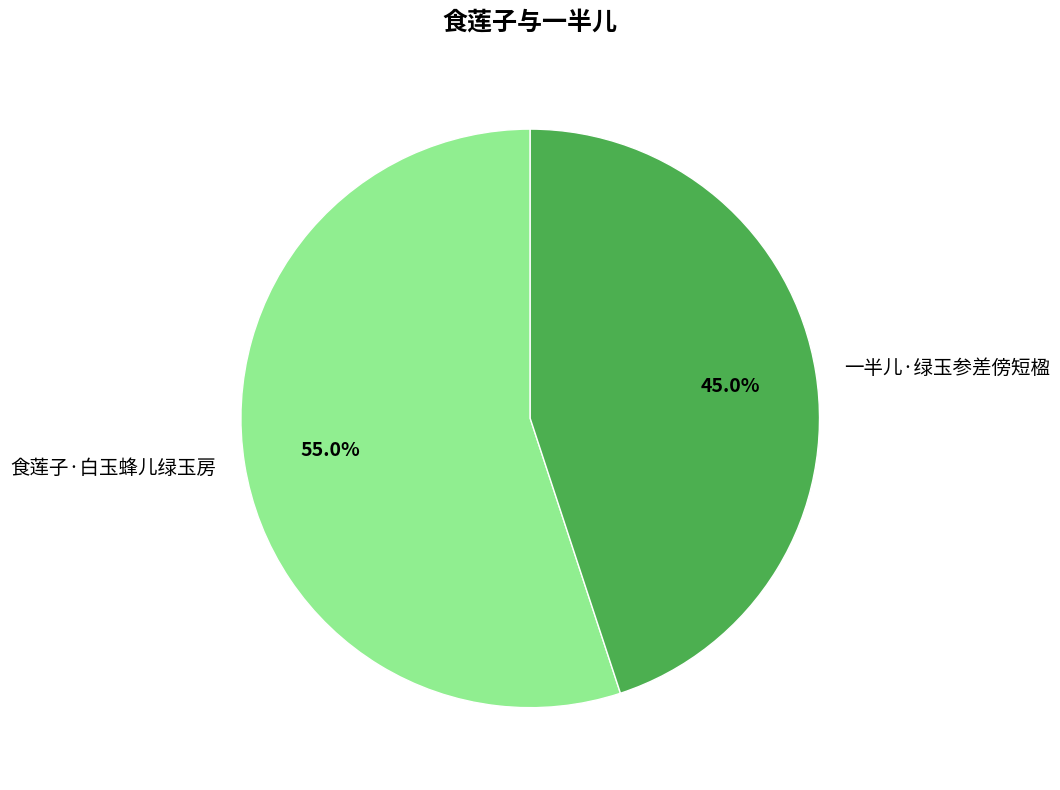

To the nearest percent, what is the difference between the 食莲子·白玉蜂儿绿玉房 and 一半儿·绿玉参差傍短楹 slice percentages?

10%